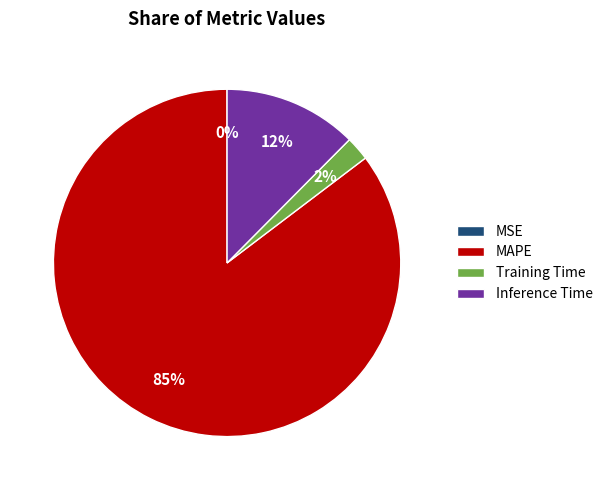

True or false: MAPE accounts for 85% of the total.

True